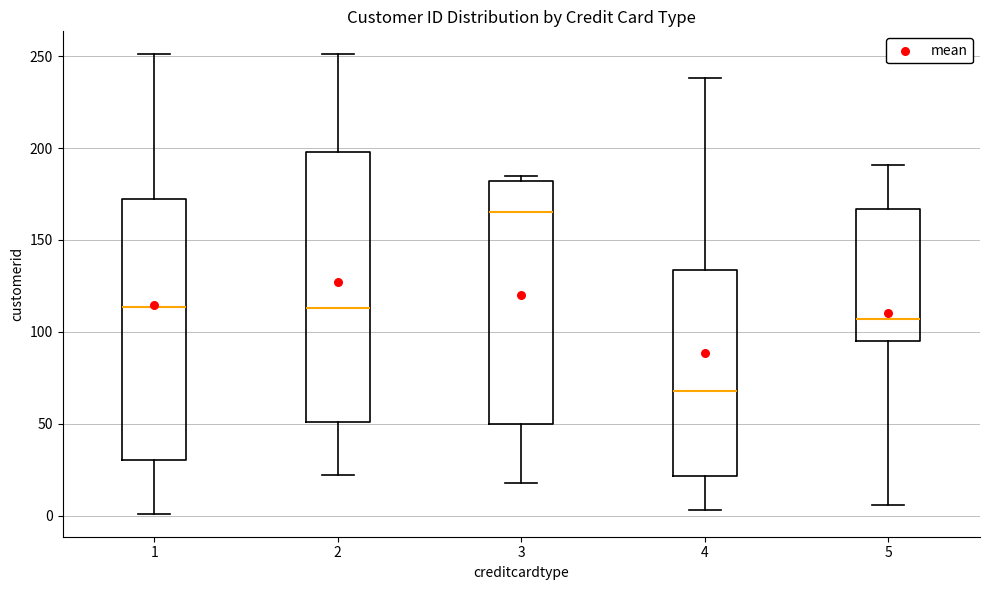

Where does the median line of the box at x = 4 sit on the y-axis? The values are not printed on the chart, so give them approximately, as read against the axis.

70